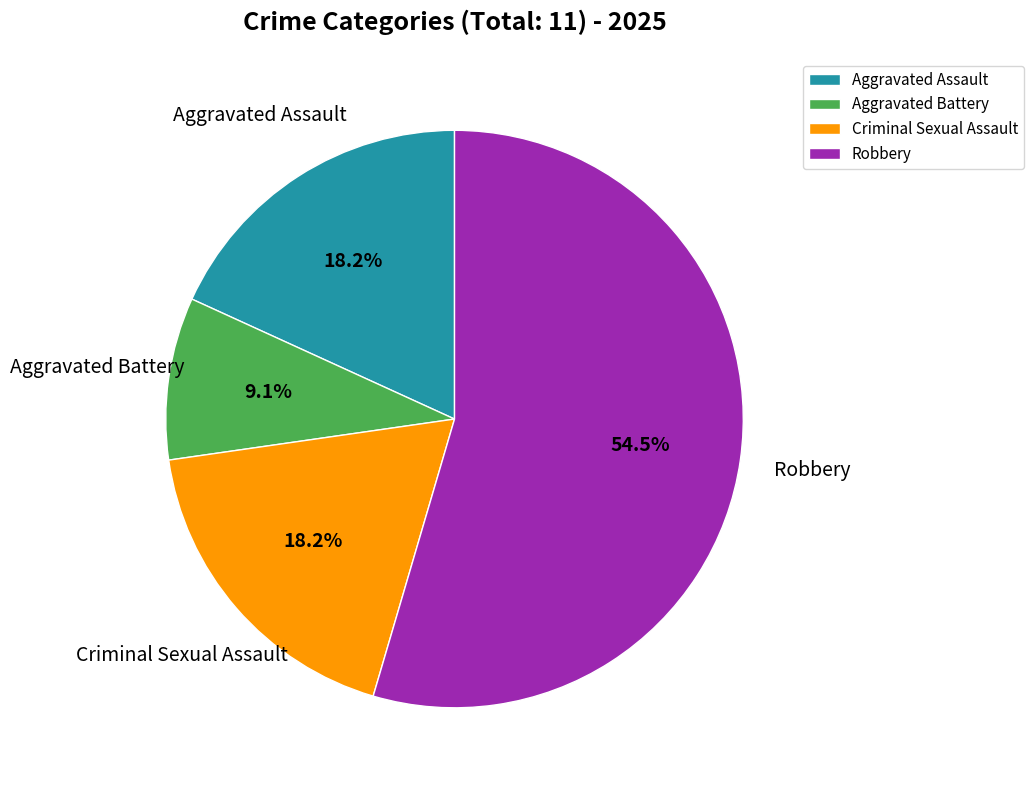

To the nearest percent, what is the difference between the Robbery and Aggravated Battery slice percentages?

45%